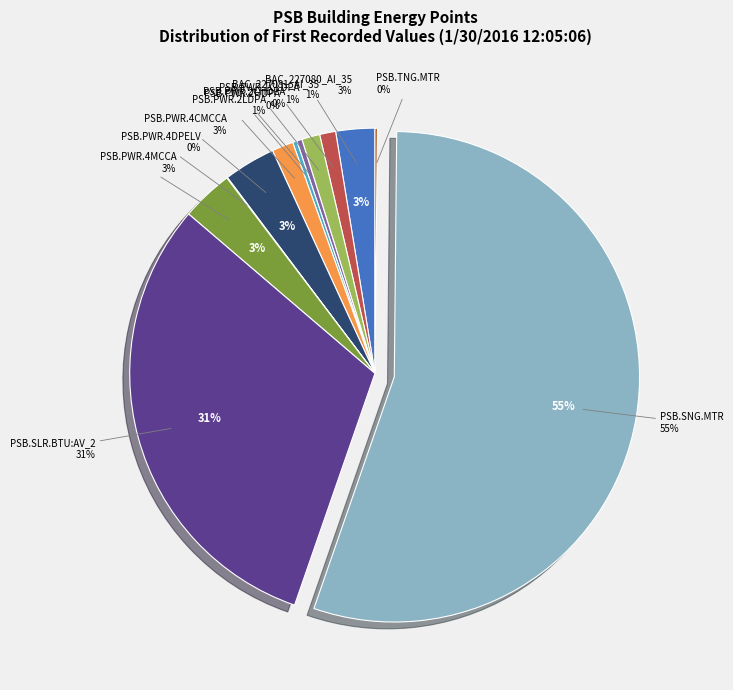

To the nearest percent, what is the difference between the largest and smallest slice percentages?

55%